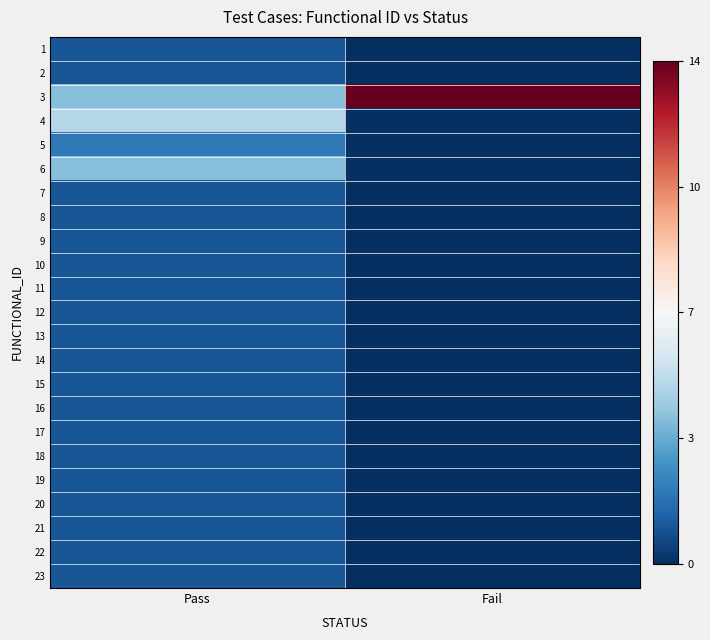

Reading right to left, extract all data points from this chart.

1: Fail=0	Pass=1
2: Fail=0	Pass=1
3: Fail=14	Pass=4
4: Fail=0	Pass=5
5: Fail=0	Pass=2
6: Fail=0	Pass=4
7: Fail=0	Pass=1
8: Fail=0	Pass=1
9: Fail=0	Pass=1
10: Fail=0	Pass=1
11: Fail=0	Pass=1
12: Fail=0	Pass=1
13: Fail=0	Pass=1
14: Fail=0	Pass=1
15: Fail=0	Pass=1
16: Fail=0	Pass=1
17: Fail=0	Pass=1
18: Fail=0	Pass=1
19: Fail=0	Pass=1
20: Fail=0	Pass=1
21: Fail=0	Pass=1
22: Fail=0	Pass=1
23: Fail=0	Pass=1